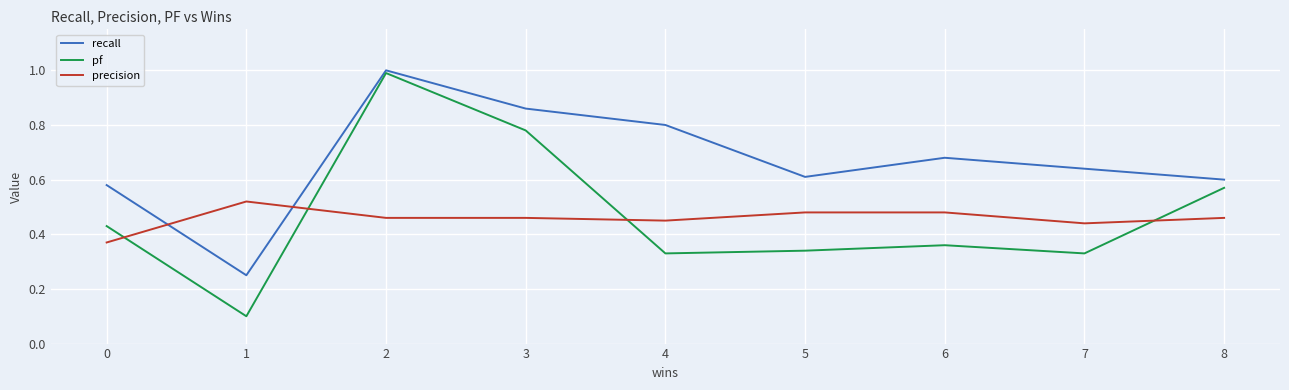

At which category does the chart reach its minimum across all series?

1